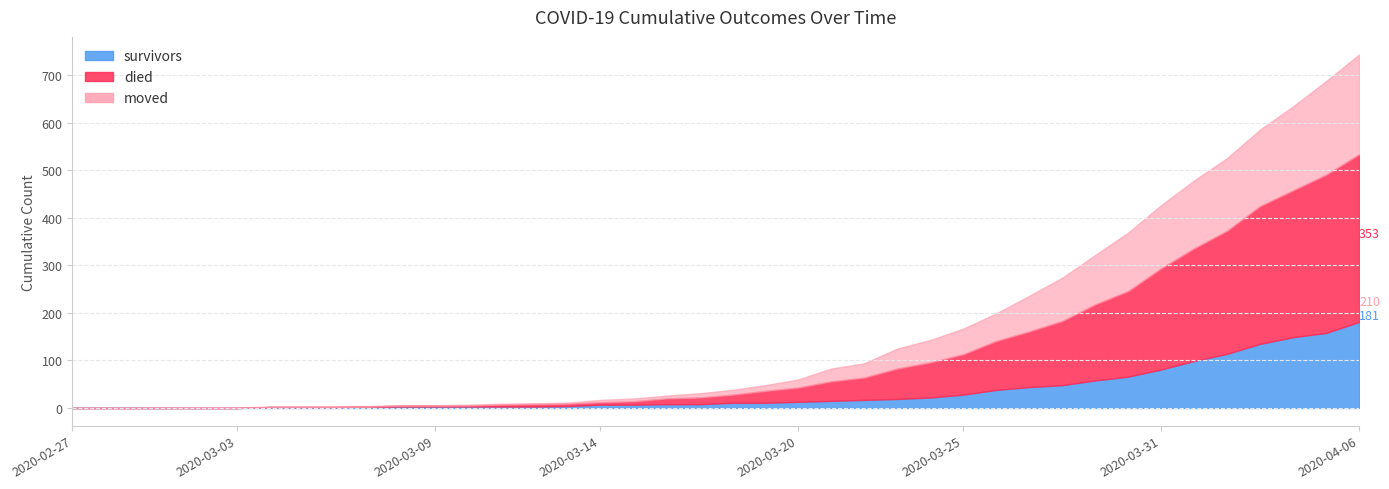

What is the label of the 17th point from the left?

2020-03-14